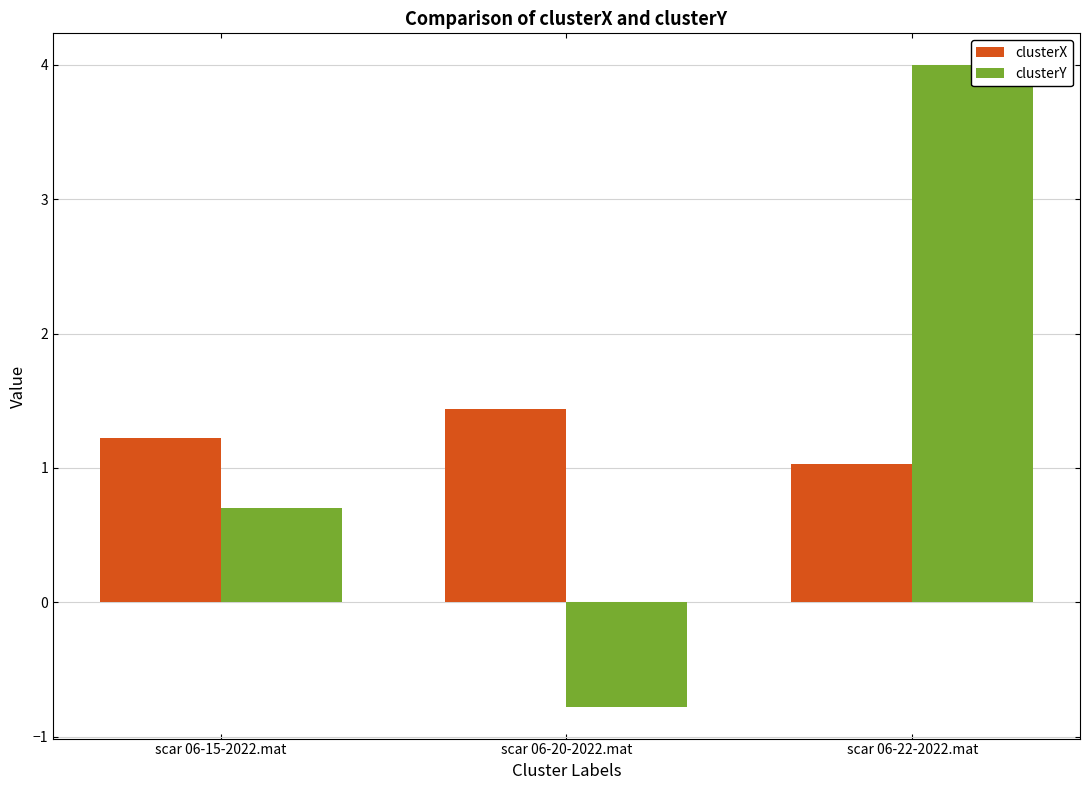

What are all the series names shown in the legend?

clusterX, clusterY